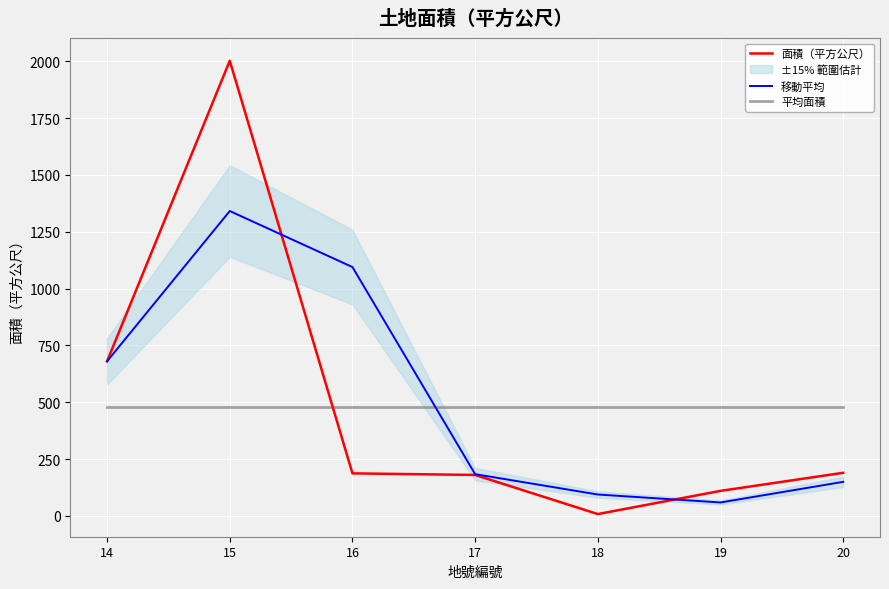

How many intersections are there between 移動平均 and 面積（平方公尺）?

2